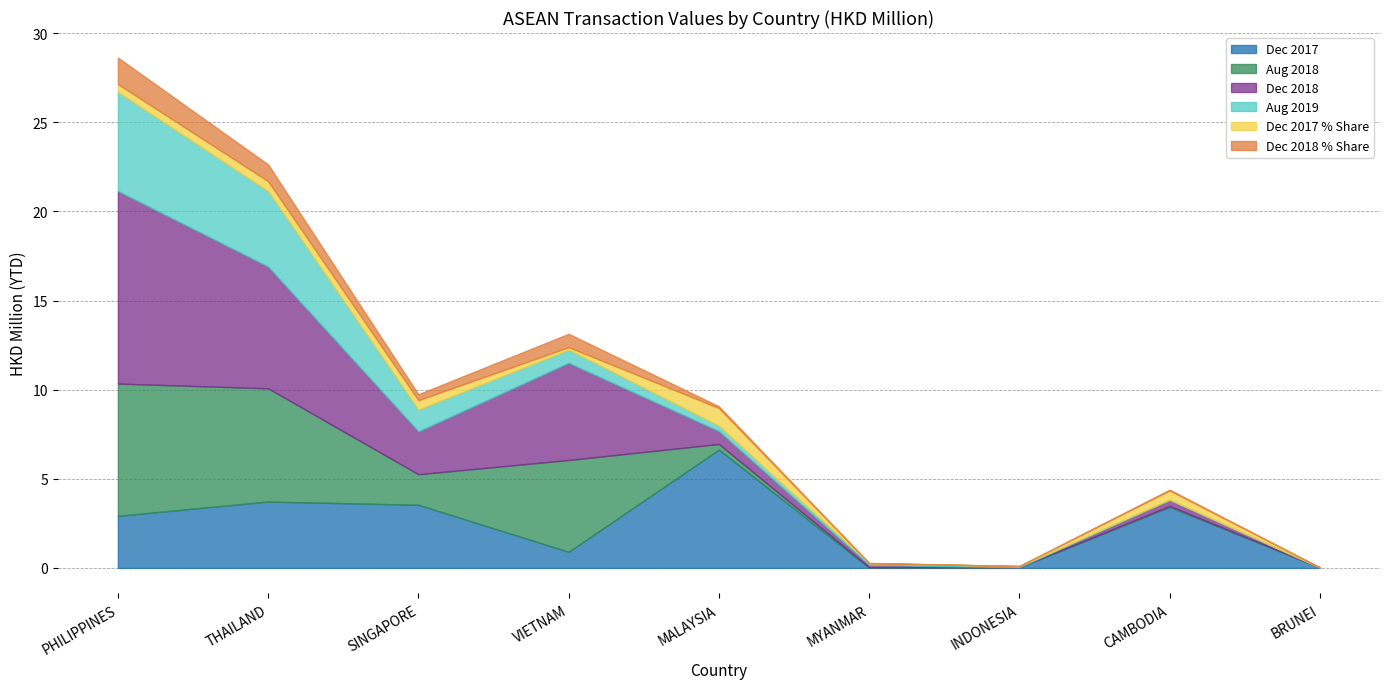

Reading left to right, what are all the values shown in this chart?

201712: 2.9	3.7	3.5	0.9	6.6	0.0	0.0	3.4	0.0
201812: 10.8	6.8	2.4	5.5	0.7	0.1	0.0	0.3	0.0
201808: 7.4	6.4	1.7	5.1	0.3	0.0	0.0	0.0	0.0
201908: 5.6	4.2	1.2	0.7	0.3	0.1	0.1	0.0	0.0
201712_pct: 0.4	0.6	0.5	0.1	1.0	0.0	0.0	0.5	0.0
201812_pct: 1.5	0.9	0.3	0.8	0.1	0.0	0.0	0.0	0.0